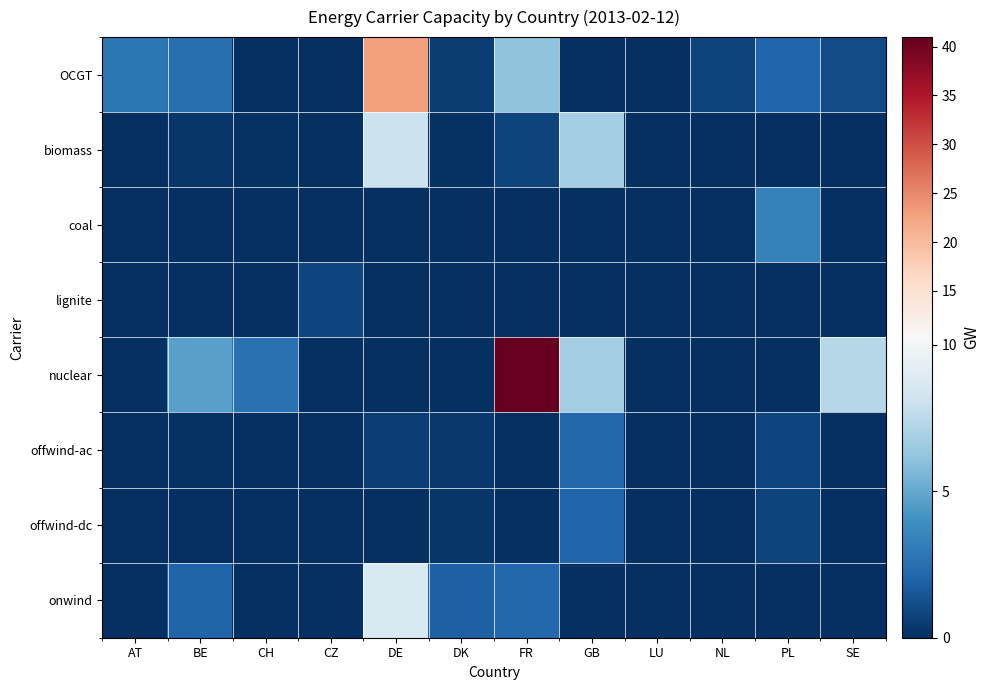

What is the spread (max minus min) of values at PL?

3.3